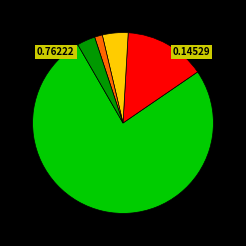

Is there a majority slice in this chart?

Yes